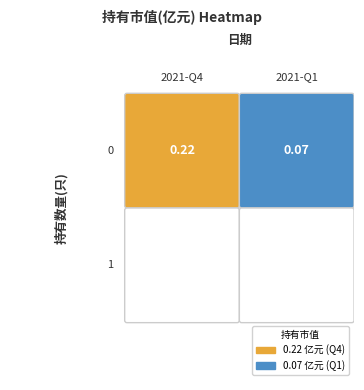

Which label corresponds to the largest value in the chart?

2021-Q4